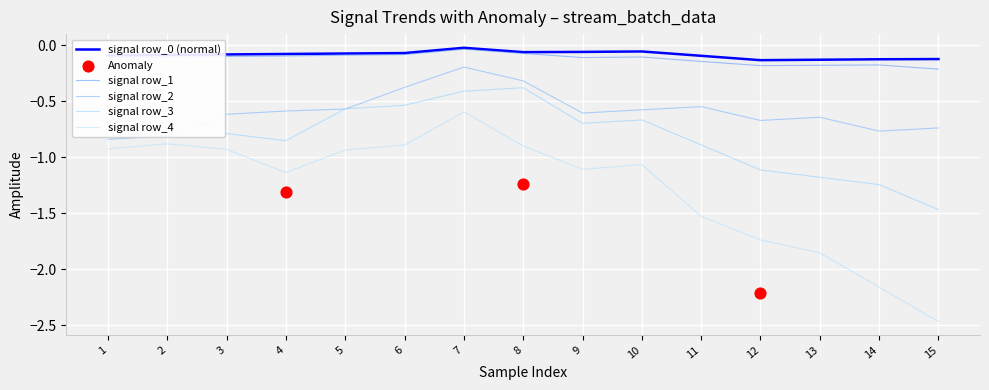

Which series has the largest Y range (max minus min)?

row_4